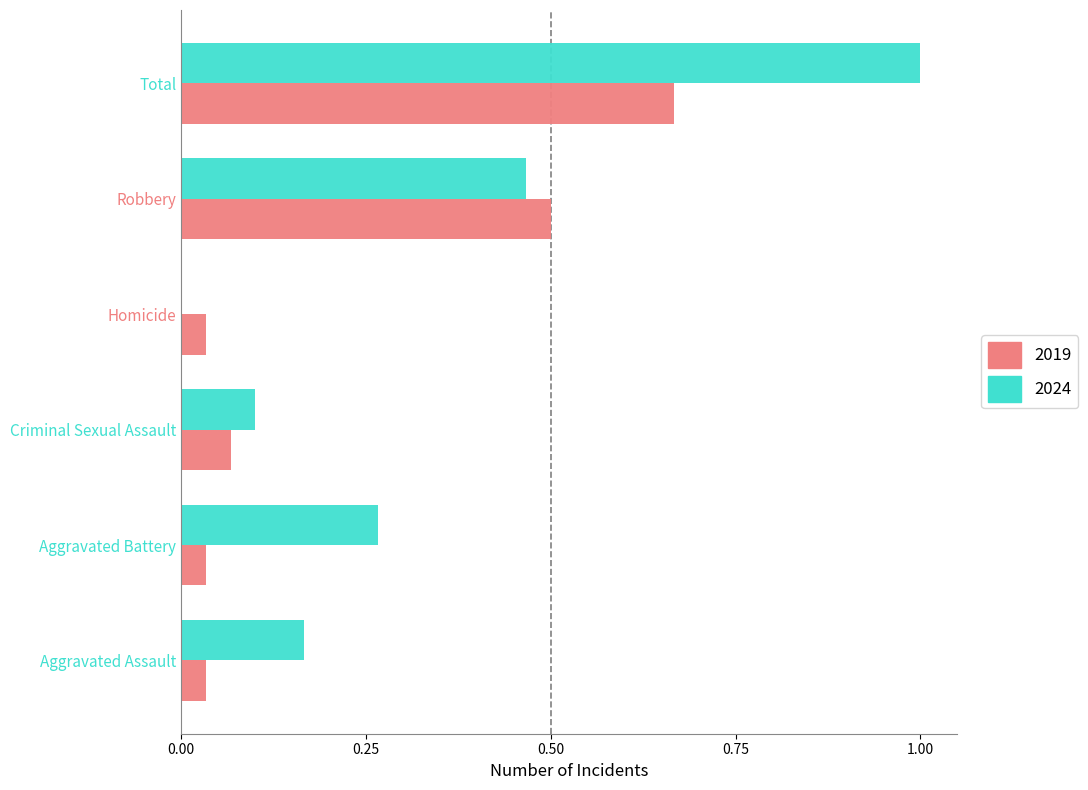

Which series has the largest total across all categories?

2024